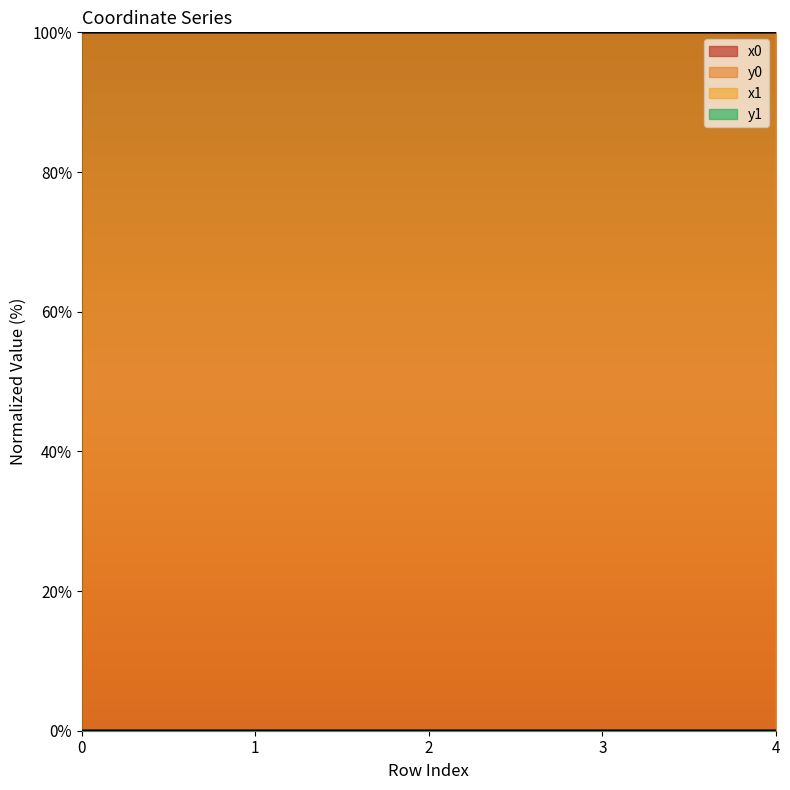

Rank the categories by x0 value from highest to lowest.

4, 0, 3, 1, 2